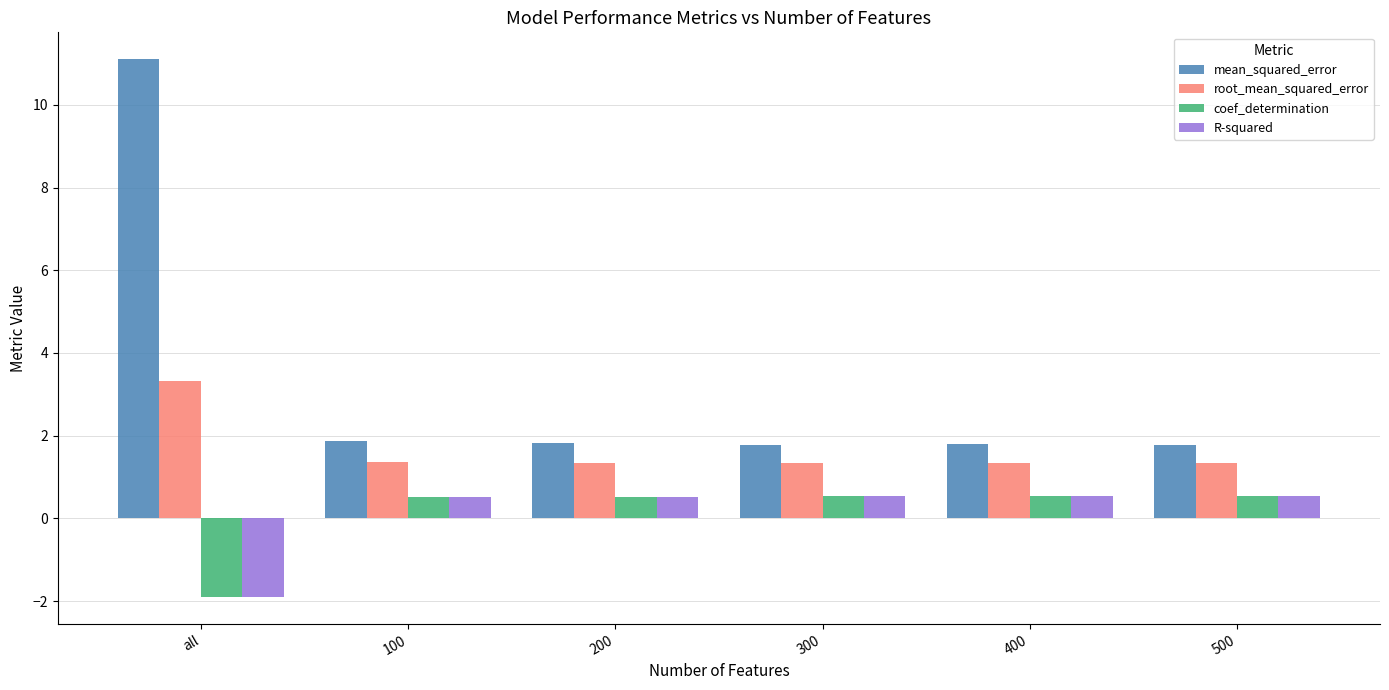

The value of R-squared at 300 is 0.5. True or false?

True